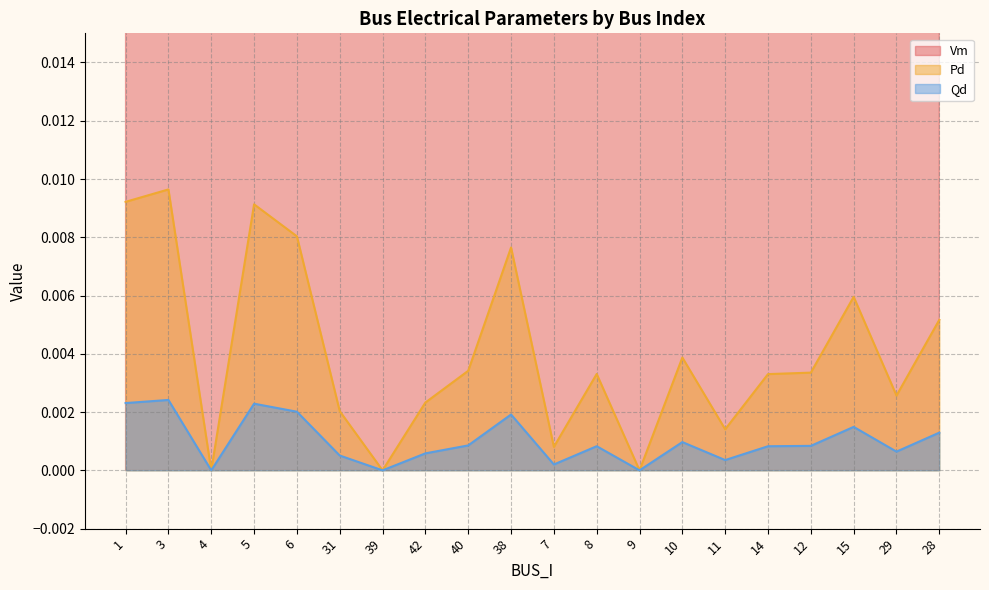

At which category is the sum across all series the highest?

38